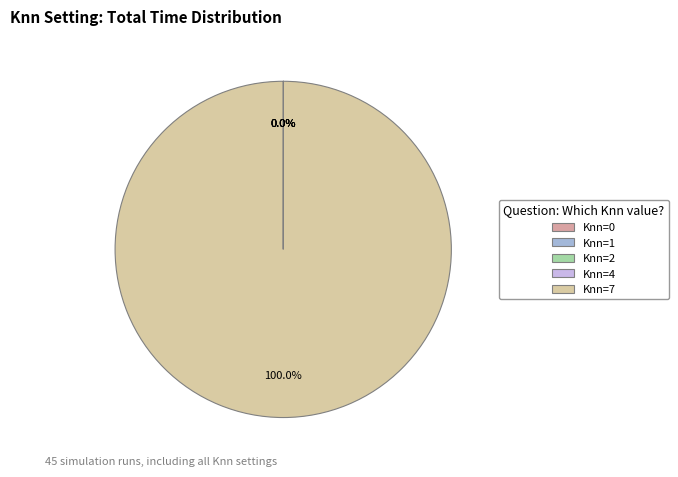

What is the largest slice in the pie chart?

Knn=7